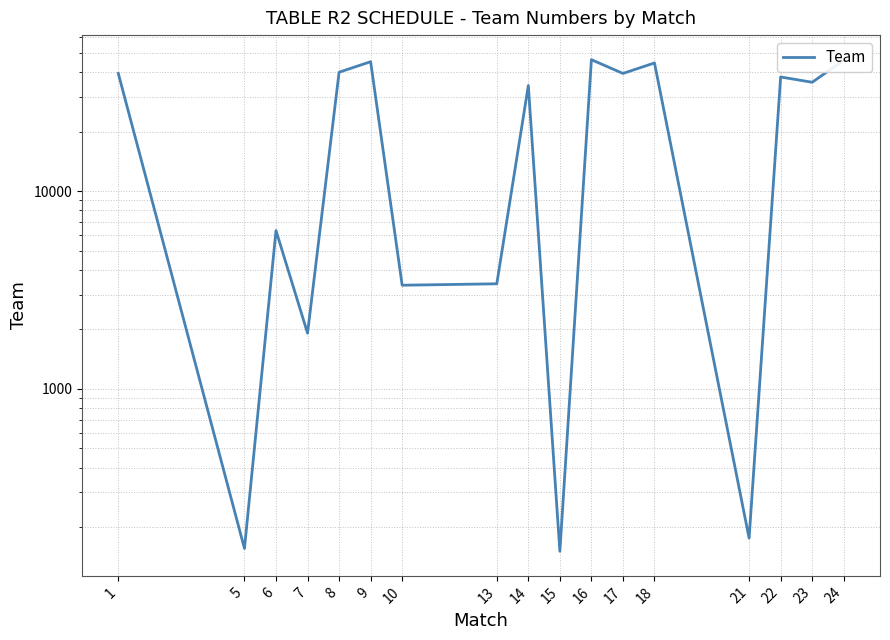

True or false: there are more than 0 points higher than both neighbors.

True